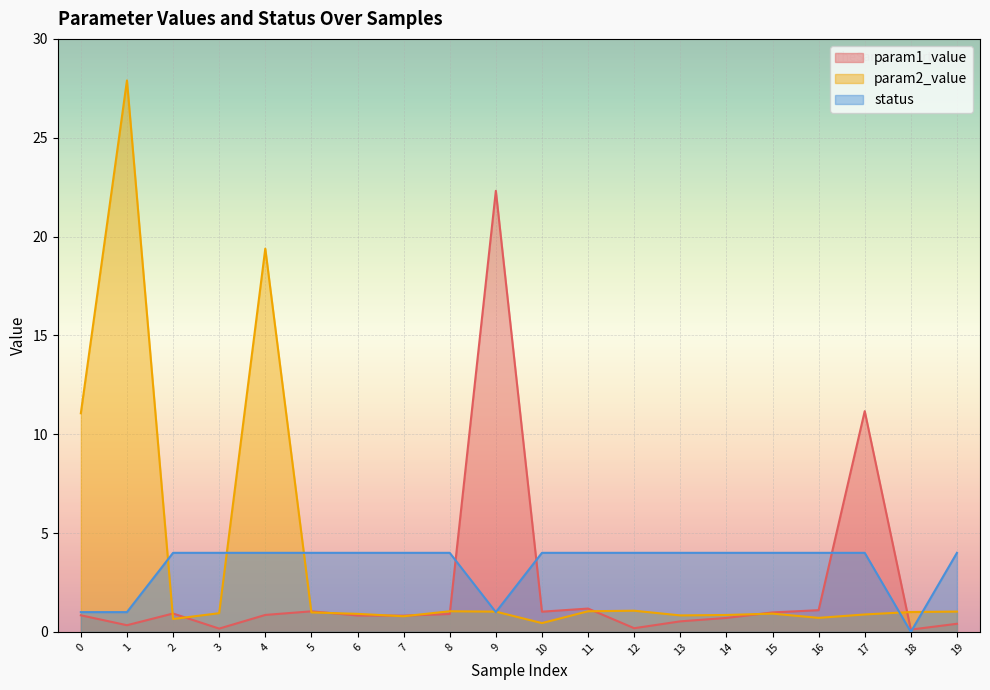

Rank the categories by param2_value value from highest to lowest.

1, 4, 0, 12, 8, 11, 19, 9, 18, 5, 3, 15, 6, 17, 14, 13, 7, 16, 2, 10